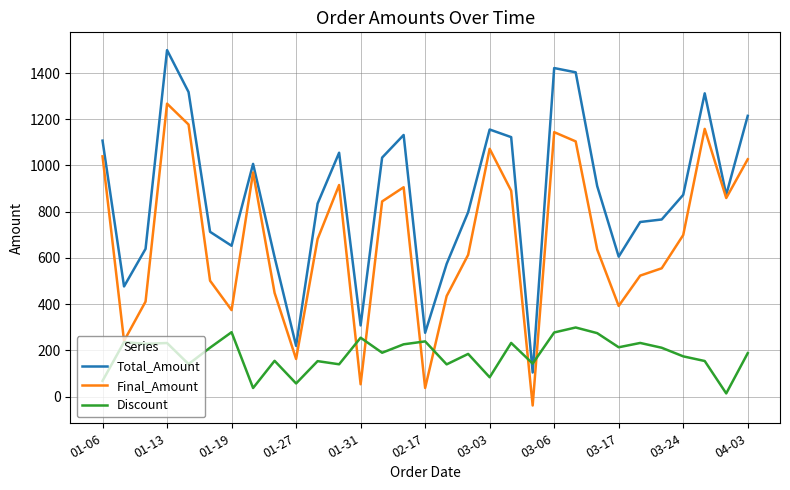

Which series has the largest total across all categories?

Total_Amount